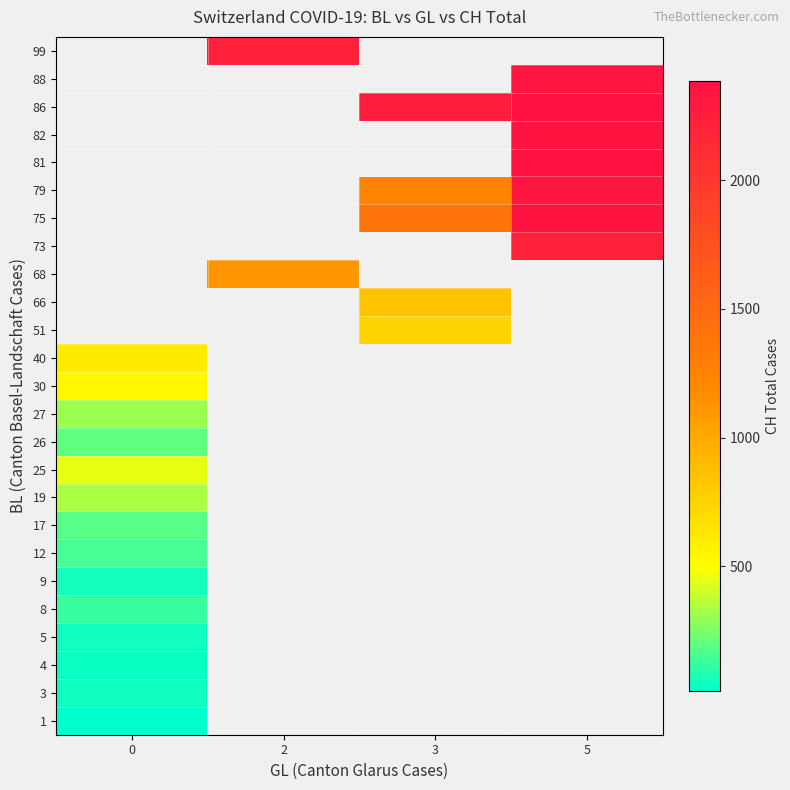

How many categories are shown in the chart?

4